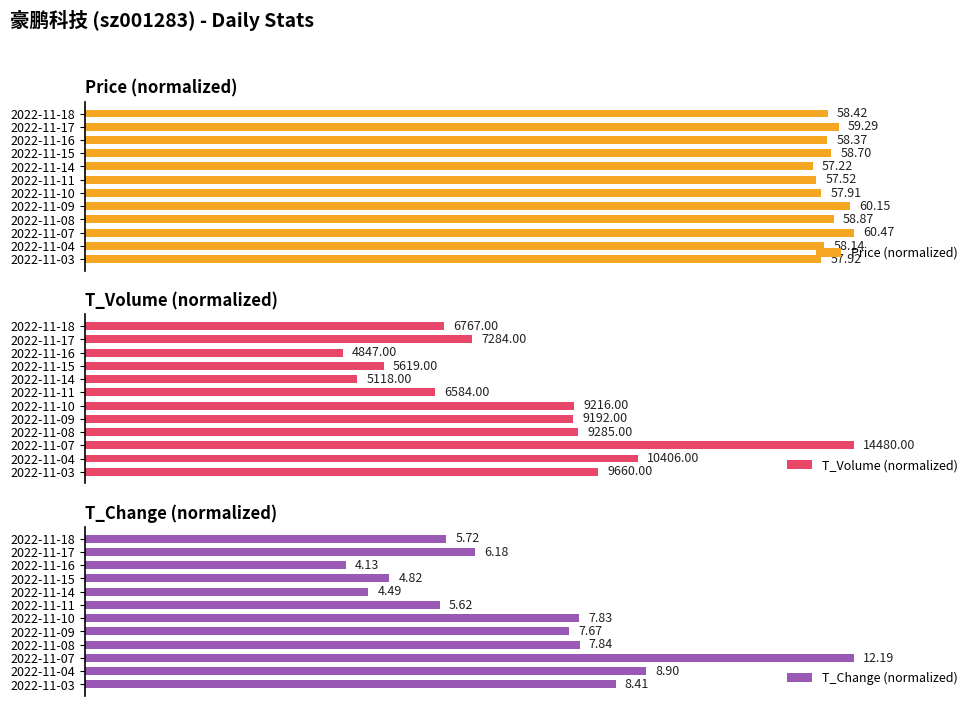

What are all the series names shown in the legend?

Price (normalized), T_Volume (normalized), T_Change (normalized)